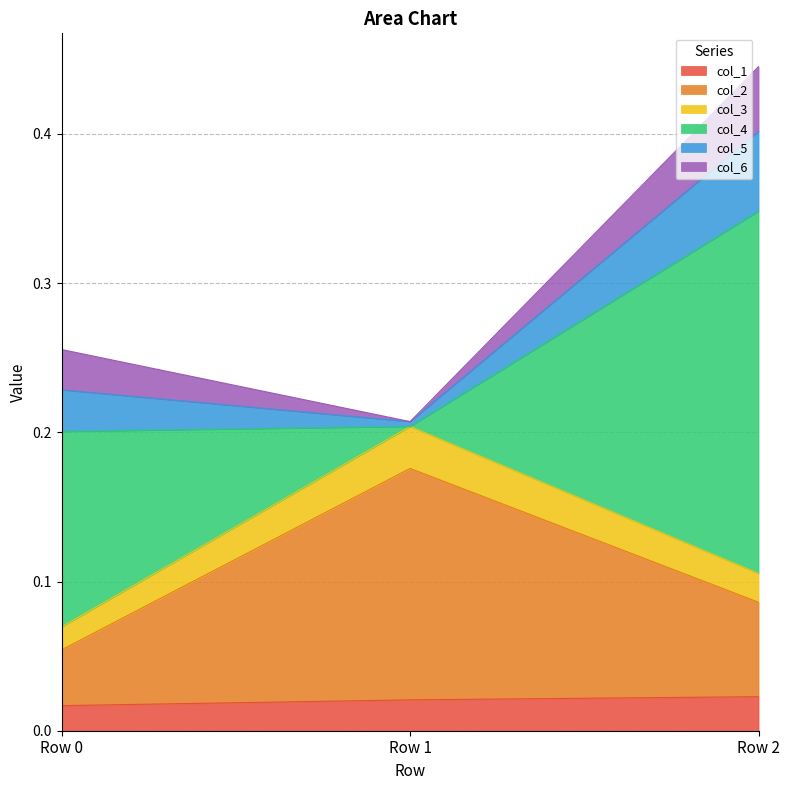

What is the difference between the col_2 values at Row 2 and Row 1?

0.1